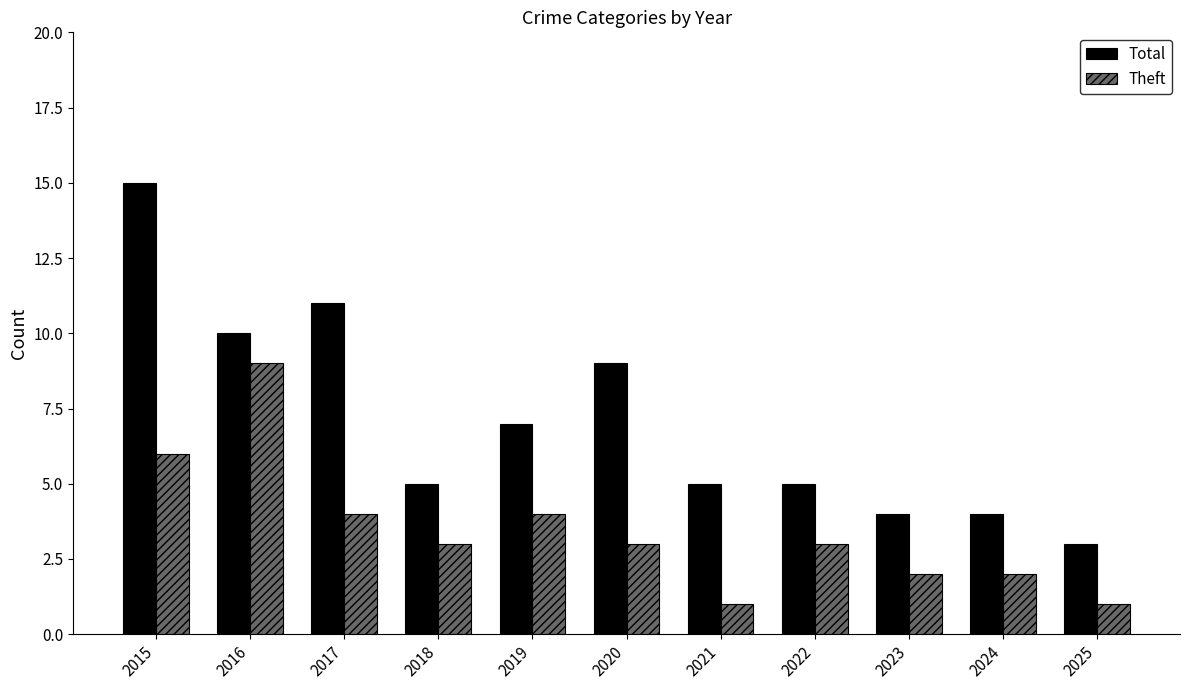

Reading left to right, extract all data points from this chart.

Total: 2015=15	2016=10	2017=11	2018=5	2019=7	2020=9	2021=5	2022=5	2023=4	2024=4	2025=3
Theft: 2015=6	2016=9	2017=4	2018=3	2019=4	2020=3	2021=1	2022=3	2023=2	2024=2	2025=1